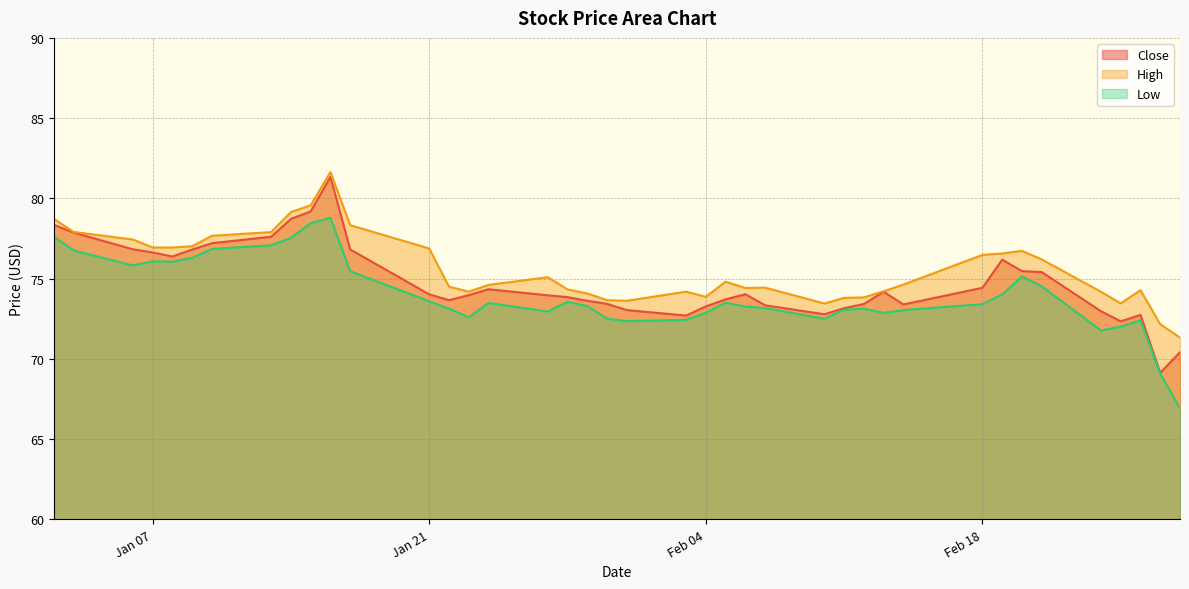

Which series has the widest spread of values?

Close